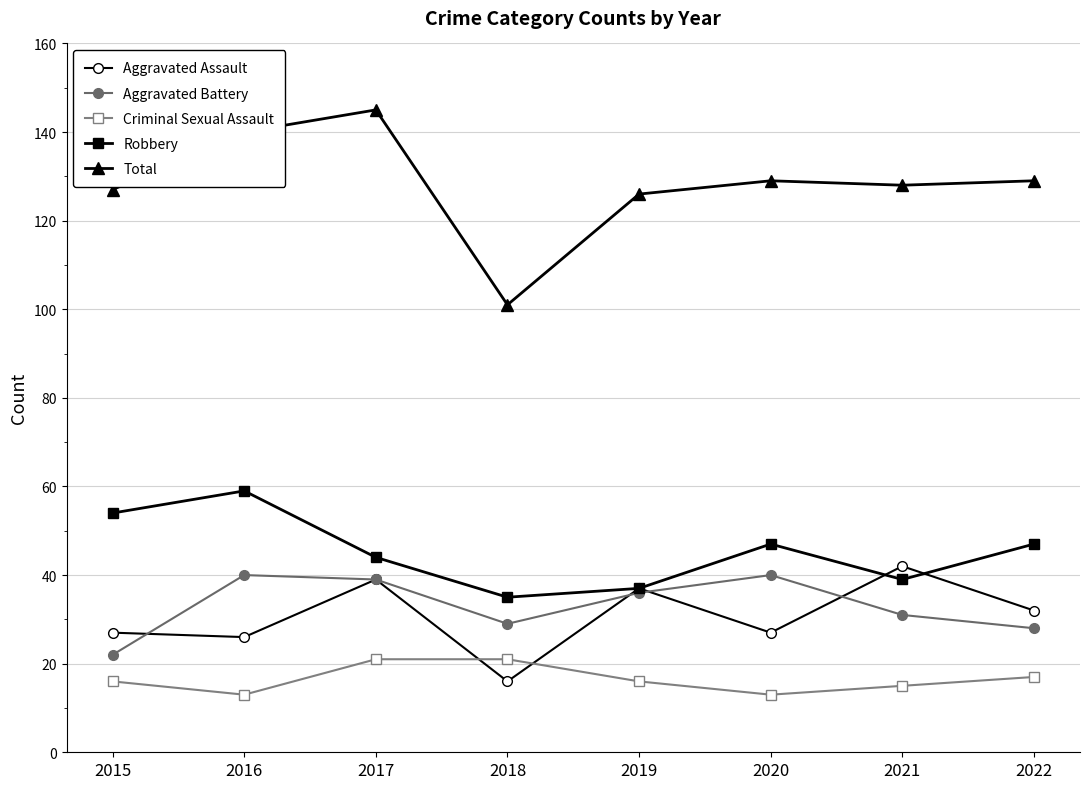

How many values in the Aggravated Battery series are below 36?

4